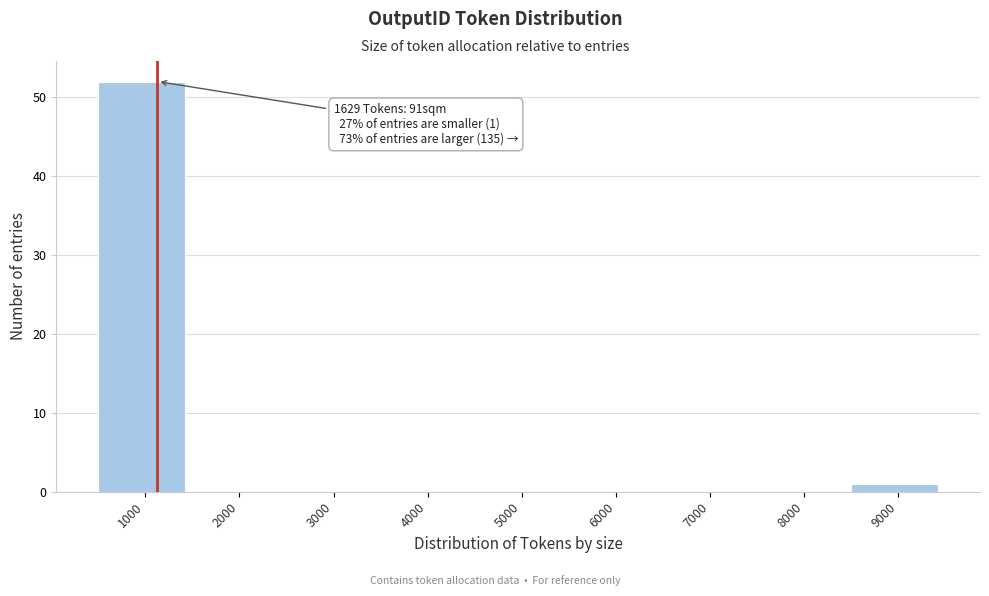

Reading left to right, extract all data points from this chart.

1000=52	2000=0	3000=0	4000=0	5000=0	6000=0	7000=0	8000=0	9000=1